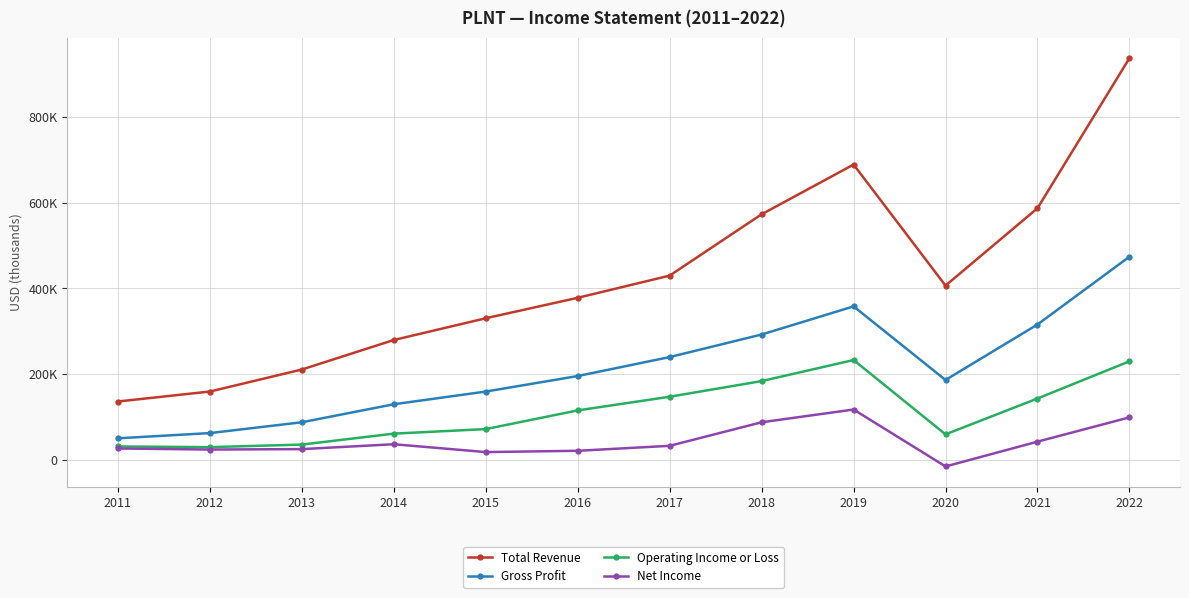

At how many categories does at least one series exceed 426850?

5